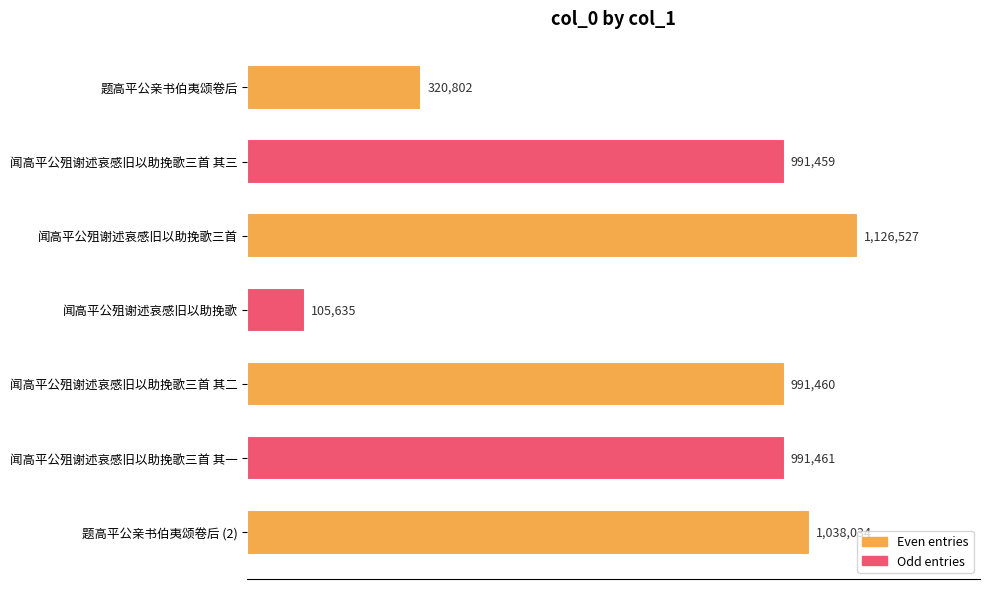

List the labels in order of value, smallest first.

闻高平公殂谢述哀感旧以助挽歌, 题高平公亲书伯夷颂卷后, 闻高平公殂谢述哀感旧以助挽歌三首 其三, 闻高平公殂谢述哀感旧以助挽歌三首 其二, 闻高平公殂谢述哀感旧以助挽歌三首 其一, 题高平公亲书伯夷颂卷后 (2), 闻高平公殂谢述哀感旧以助挽歌三首